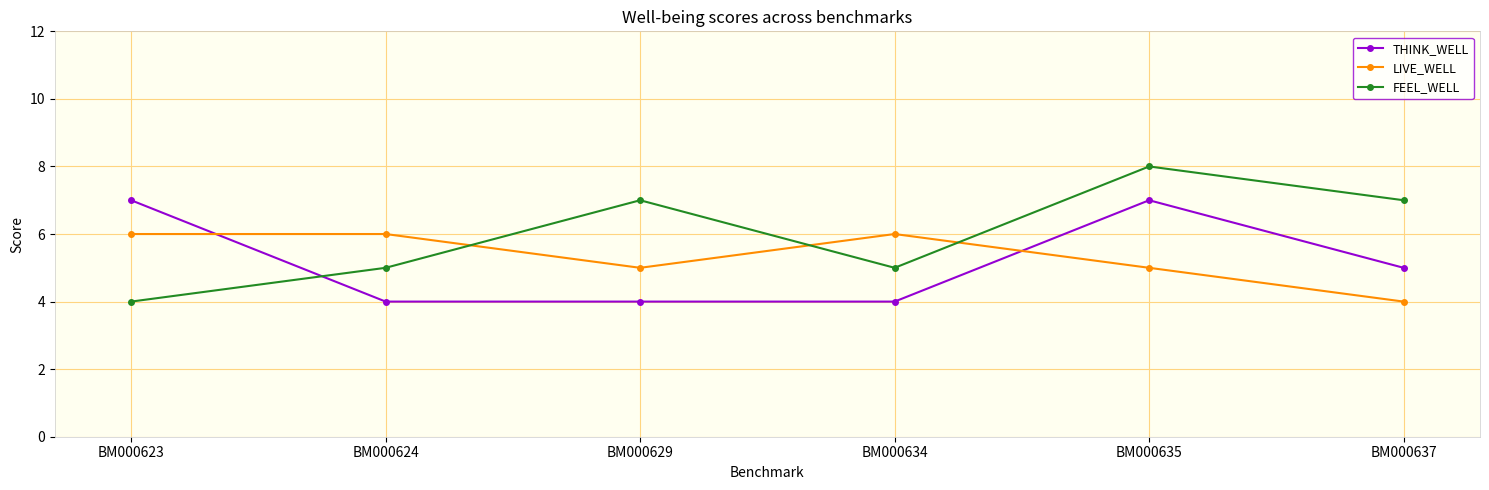

True or false: FEEL_WELL and LIVE_WELL cross at least once.

True